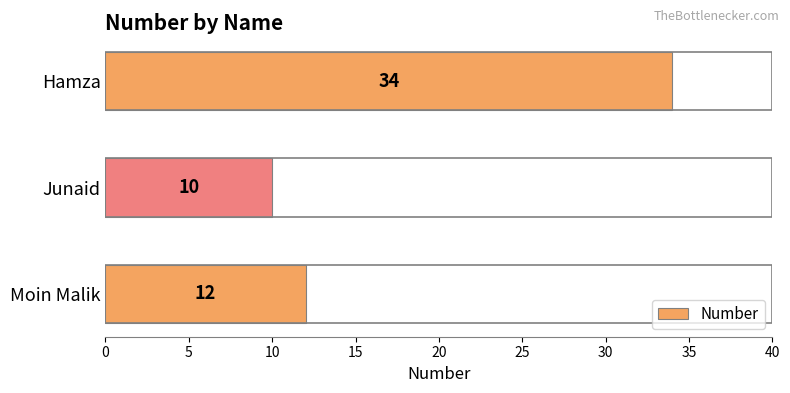

What is the difference between the maximum and minimum values?

24